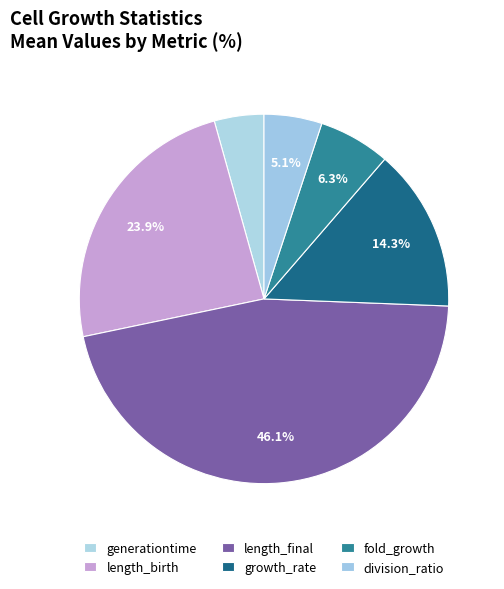

How many slices are in this pie chart?

6